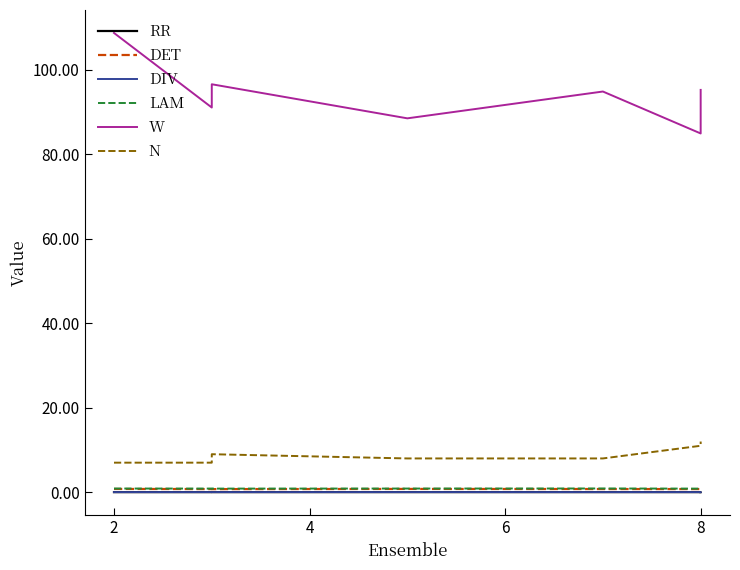

What is the value of the DET point at the 3rd from the left?

0.7